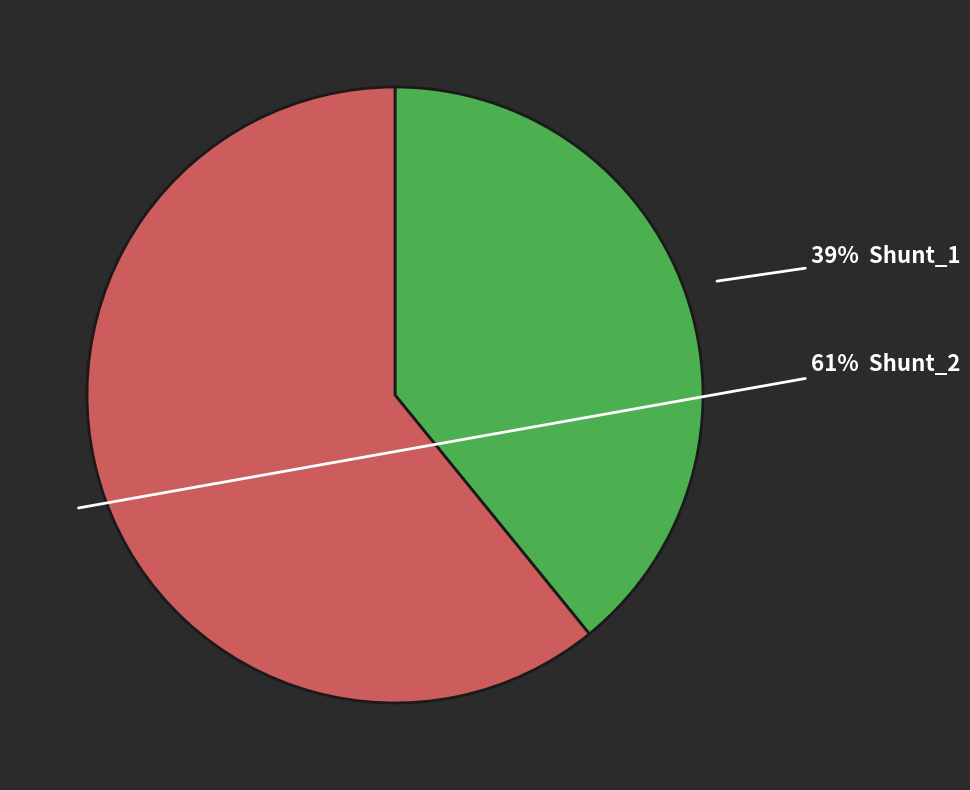

Is there any slice that represents more than half of the pie?

Yes